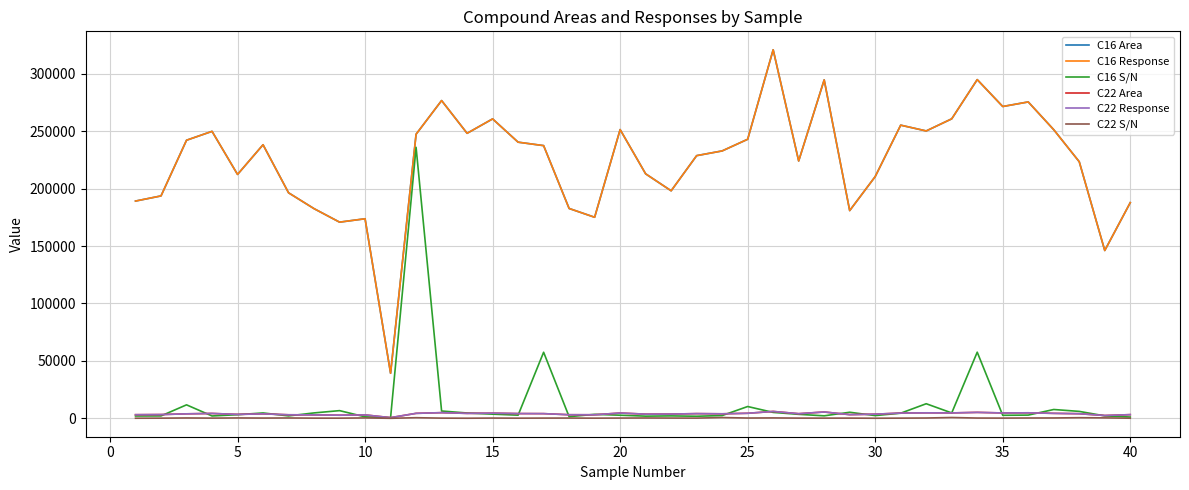

Is this an area chart (filled region under the line)?

No